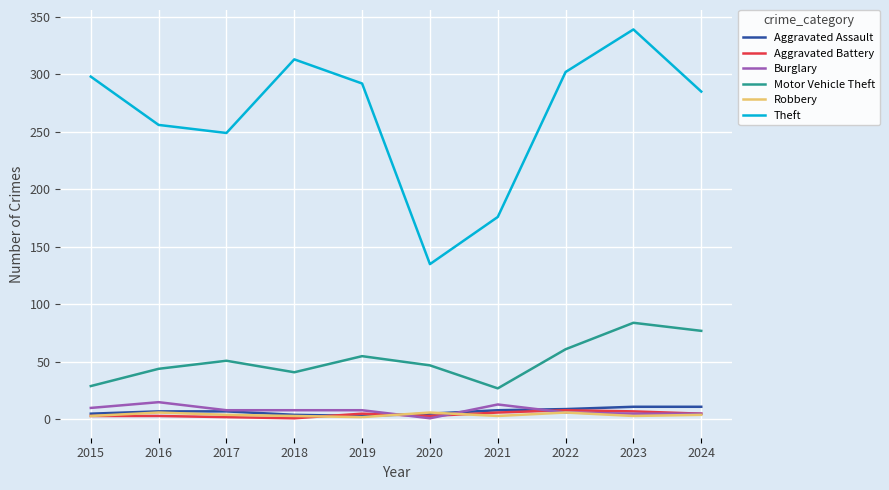

What is the difference between the highest and lowest values at 2020?

134